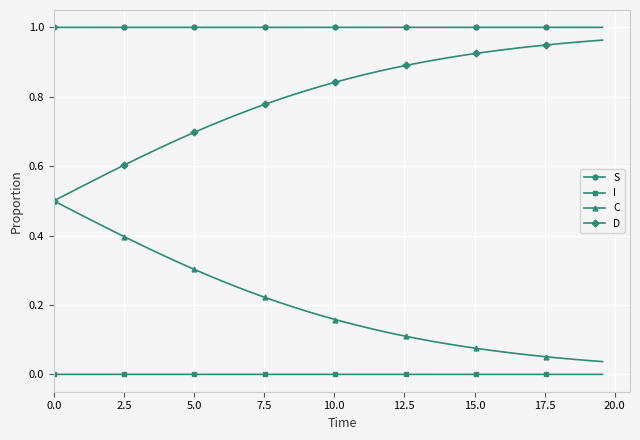

True or false: S and D intersect in this chart.

False